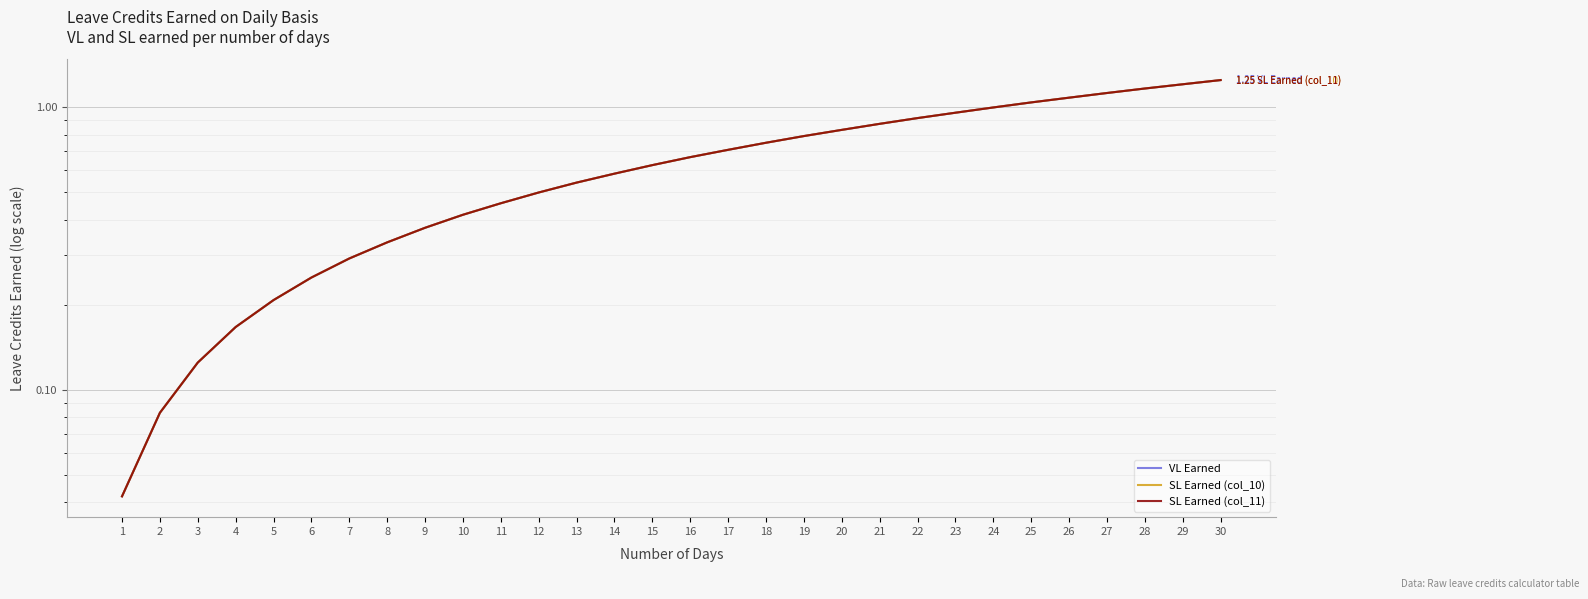

True or false: SL Earned (col_10) and SL Earned (col_11) cross at least once.

False